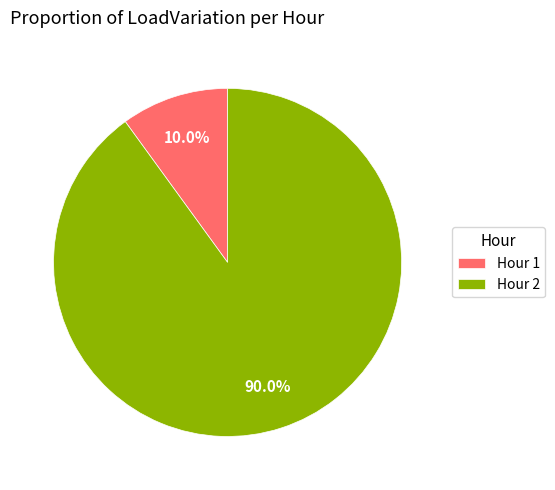

Which slice is the smallest?

Hour 1